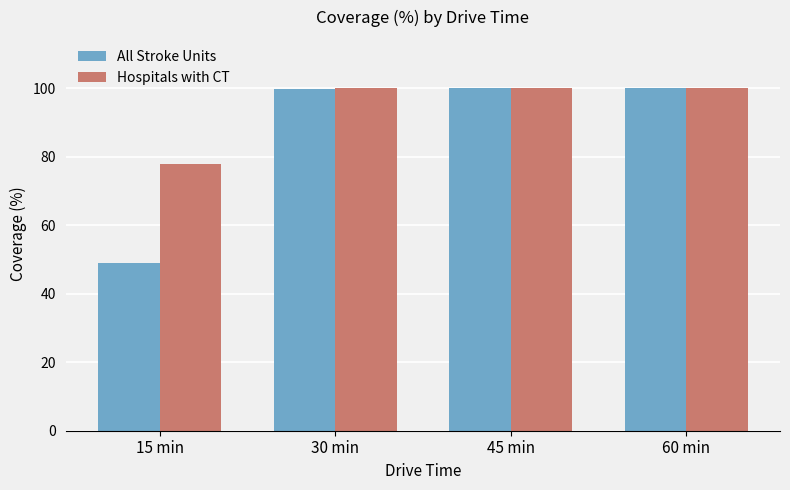

What is the smallest value displayed?

49.0